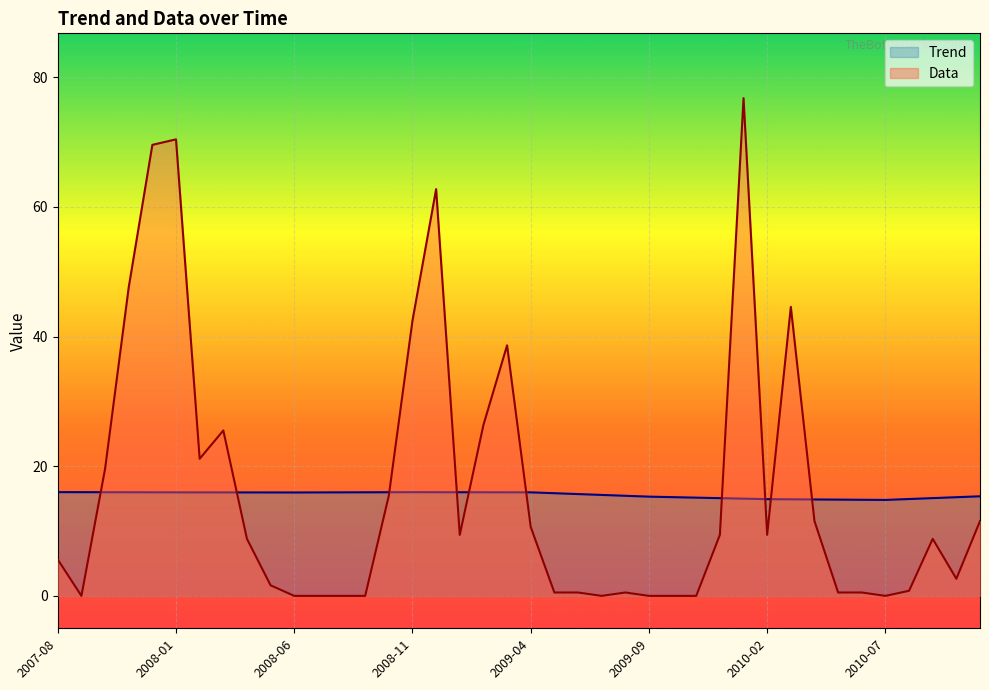

What is the average value of the Data series?

16.3